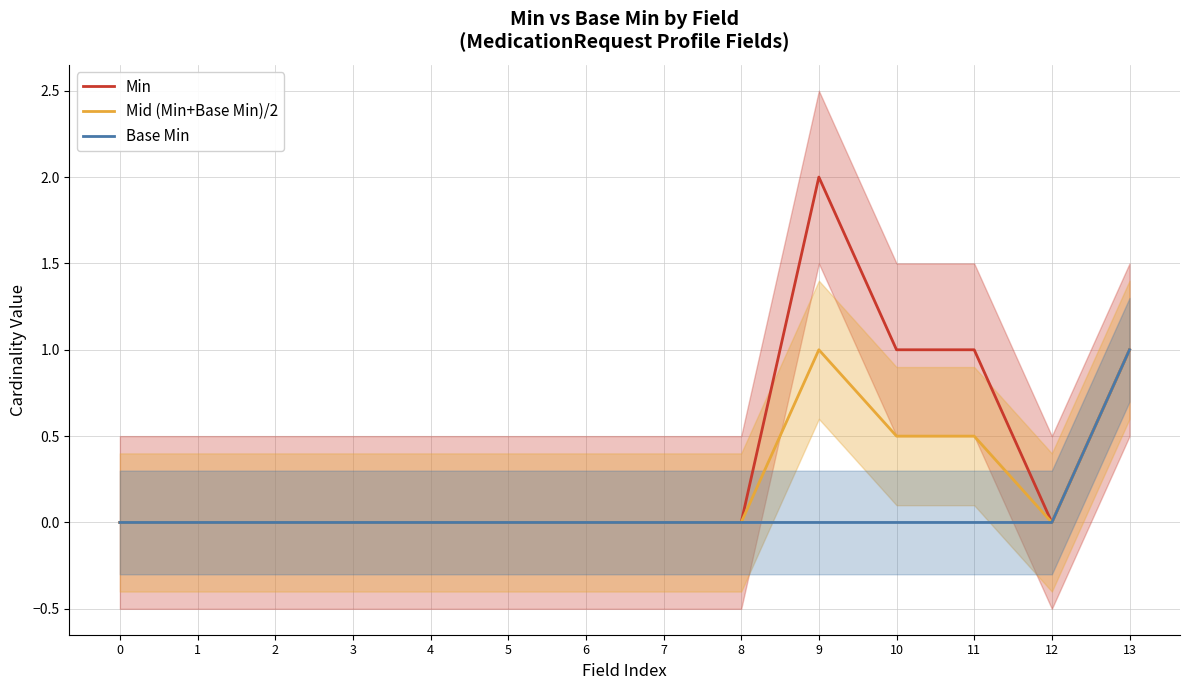

What are all the series names shown in the legend?

Min, Mid (Min+Base Min)/2, Base Min